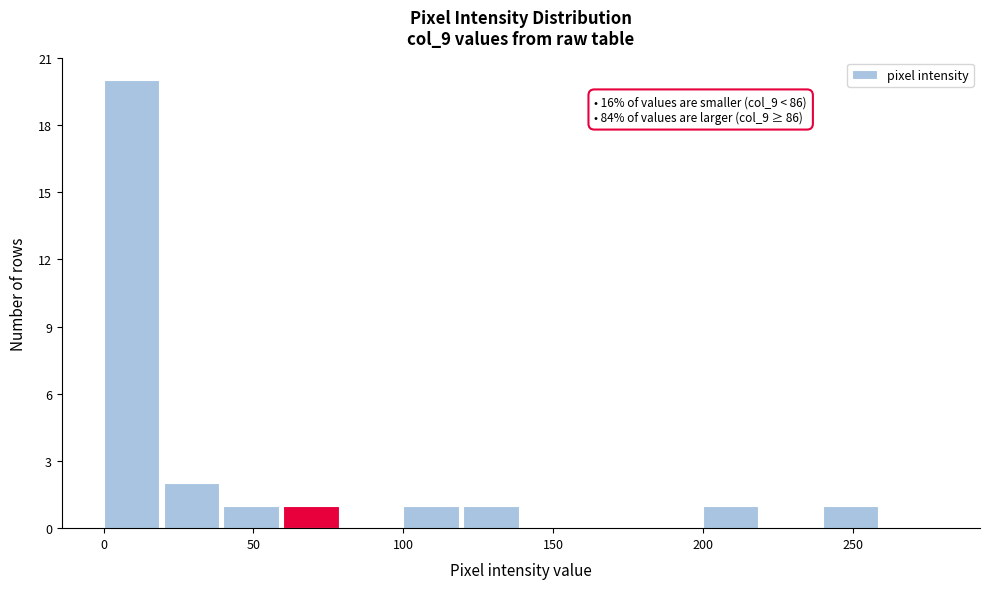

Over which range of the x-axis is the bar tallest?

0 to 20